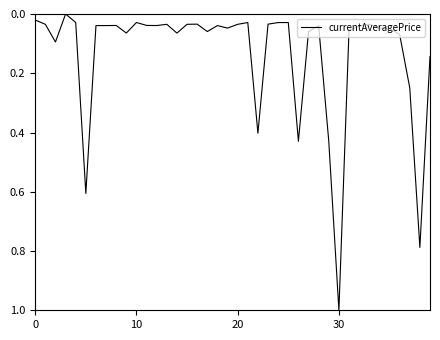

What is the difference between the maximum and minimum values?

1.0